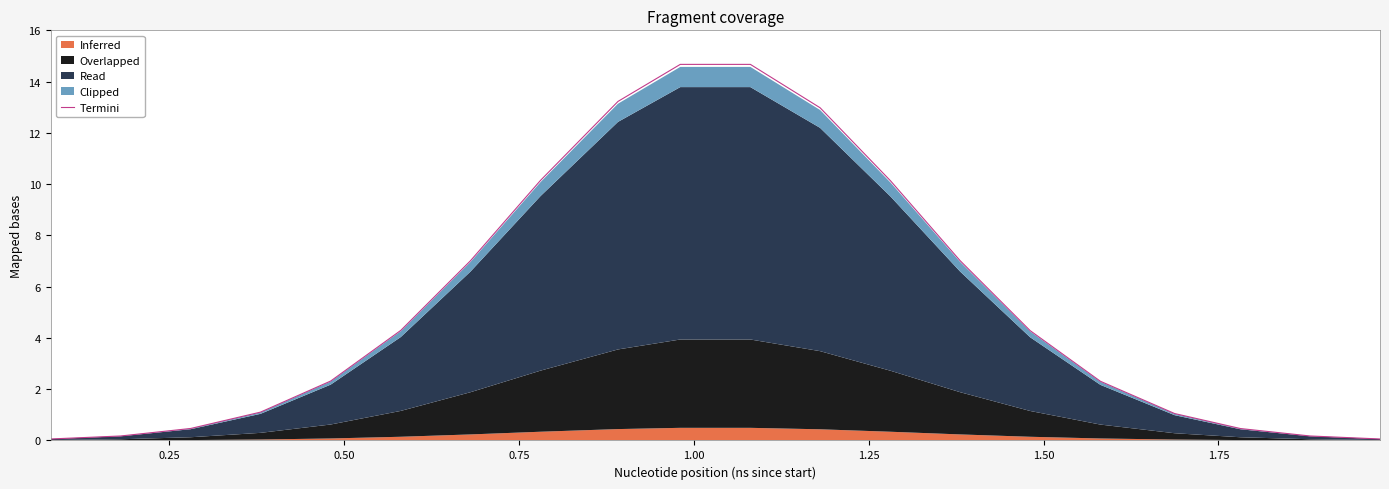

How many points are higher than both their immediate neighbors (excluding endpoints)?

1